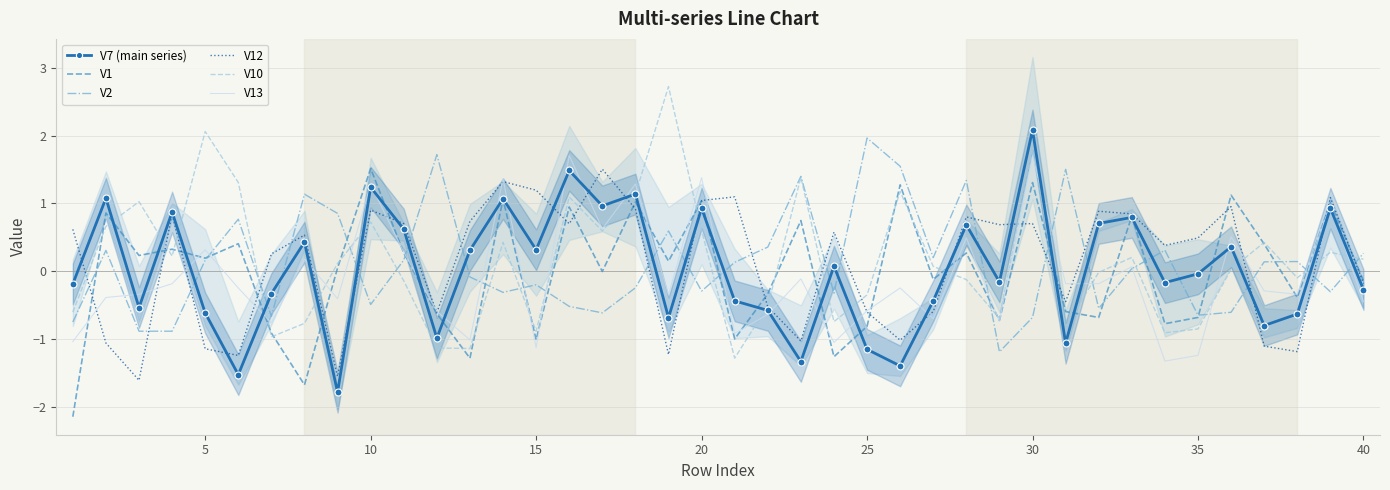

How many lines are shown in the chart?

6